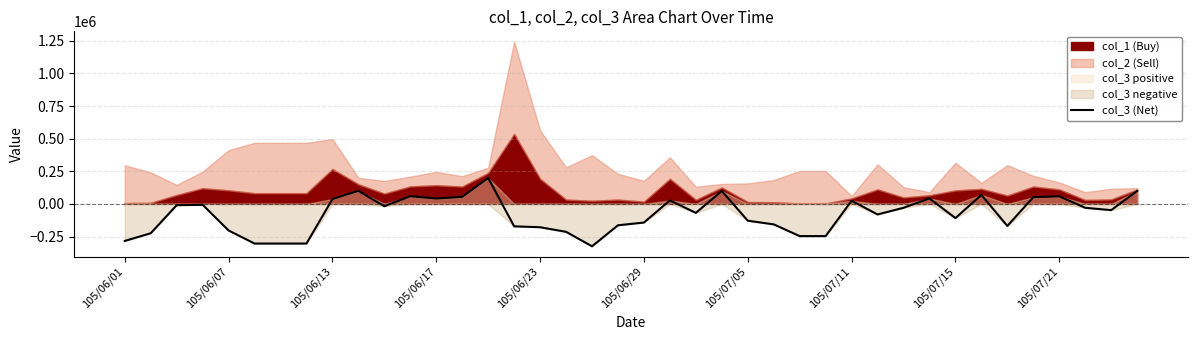

Where is the first local minimum?

10